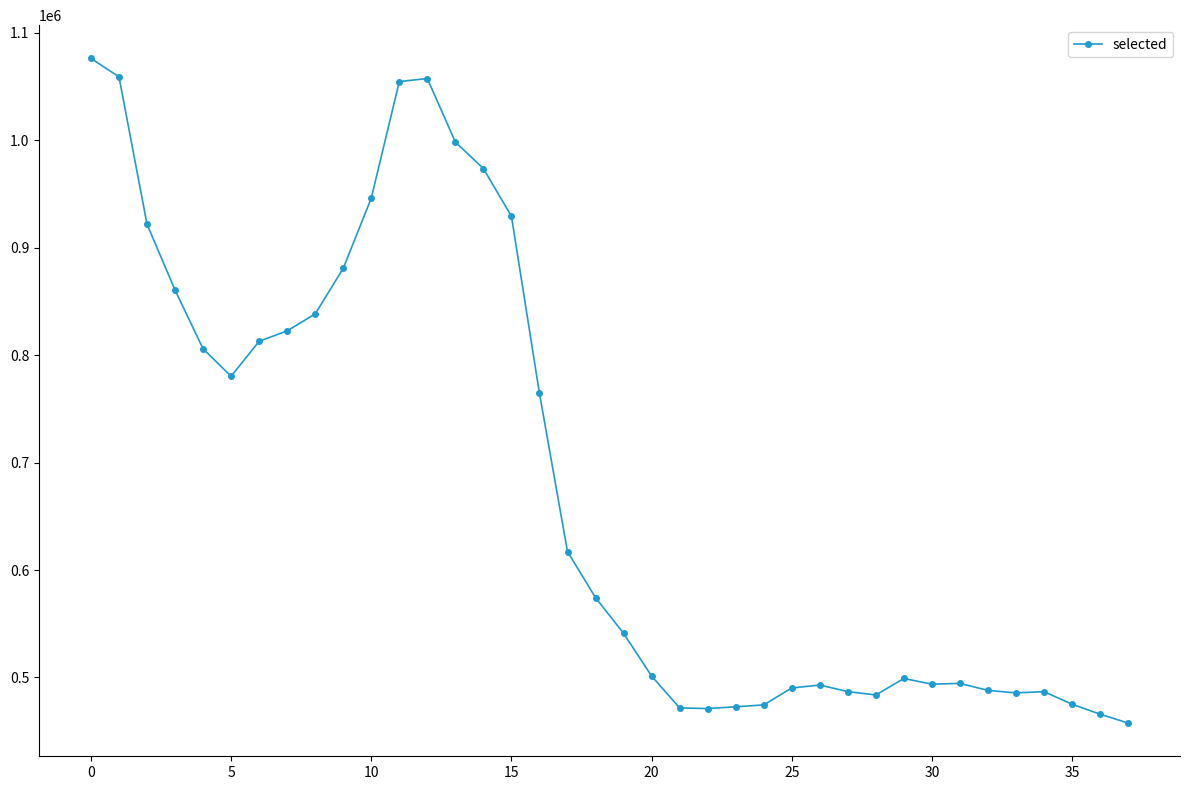

What is the value of the 1st point from the left?

1076302